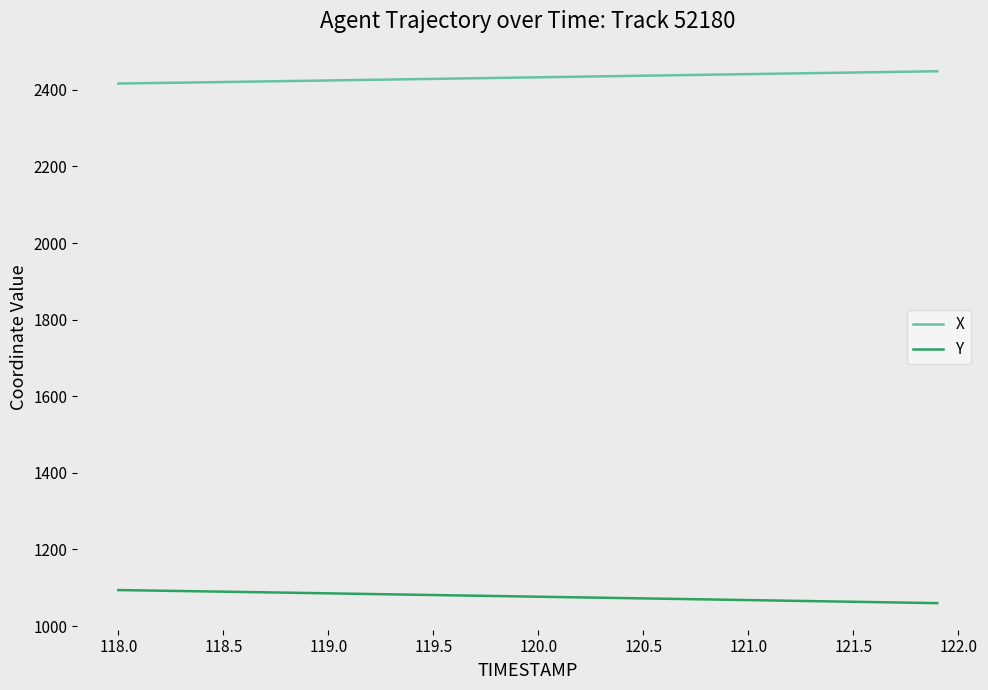

What is the difference between the maximum and minimum values in the Y series?

34.1